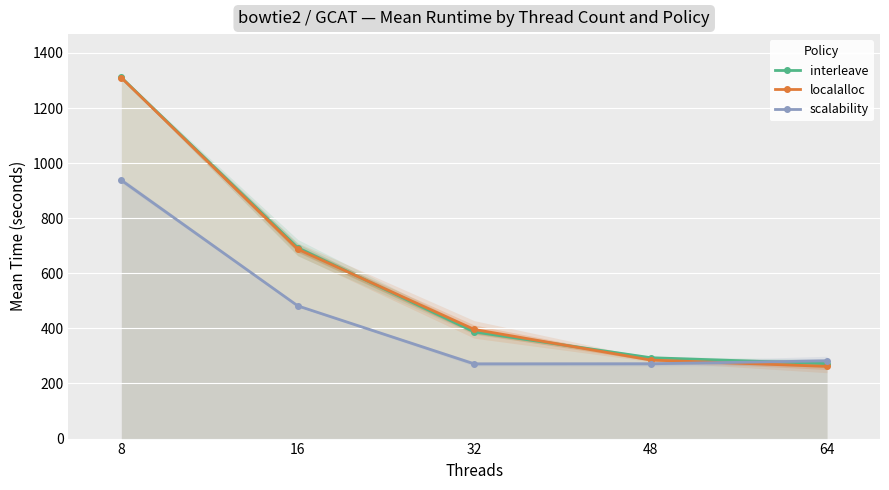

Is it true that localalloc equals 1990.3 at 8?

False